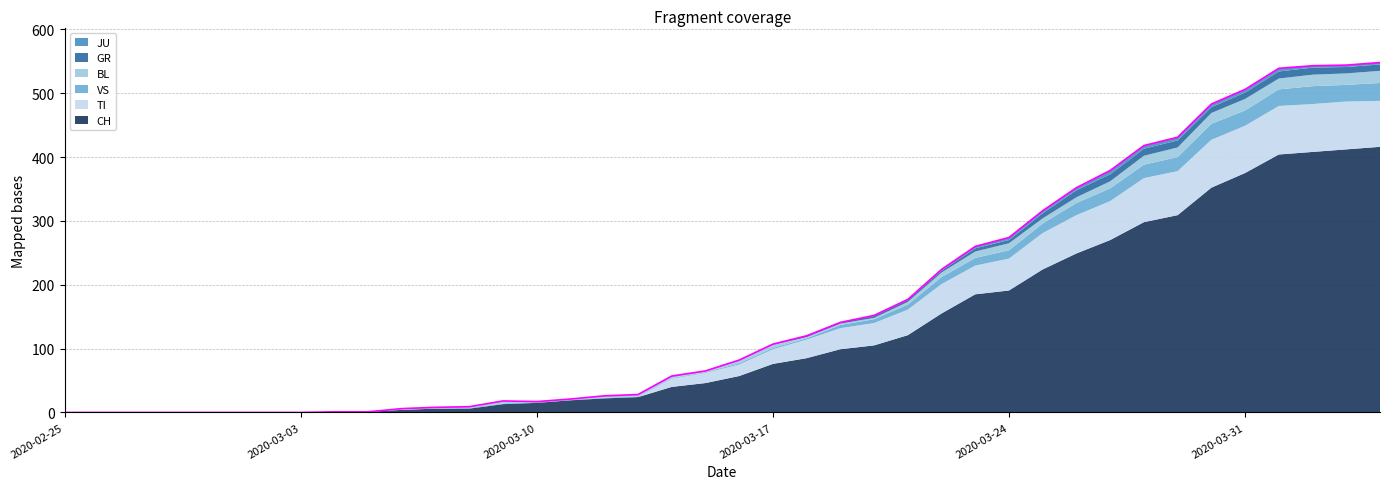

What is the difference between the VS values at 2020-03-03 and 2020-03-20?

6